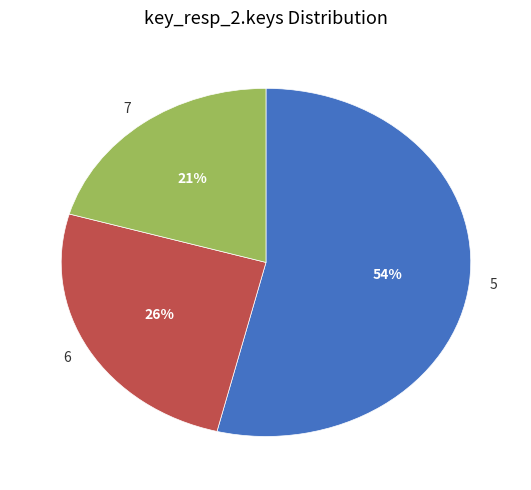

Do 5 and 7 together represent more than half of the pie?

Yes